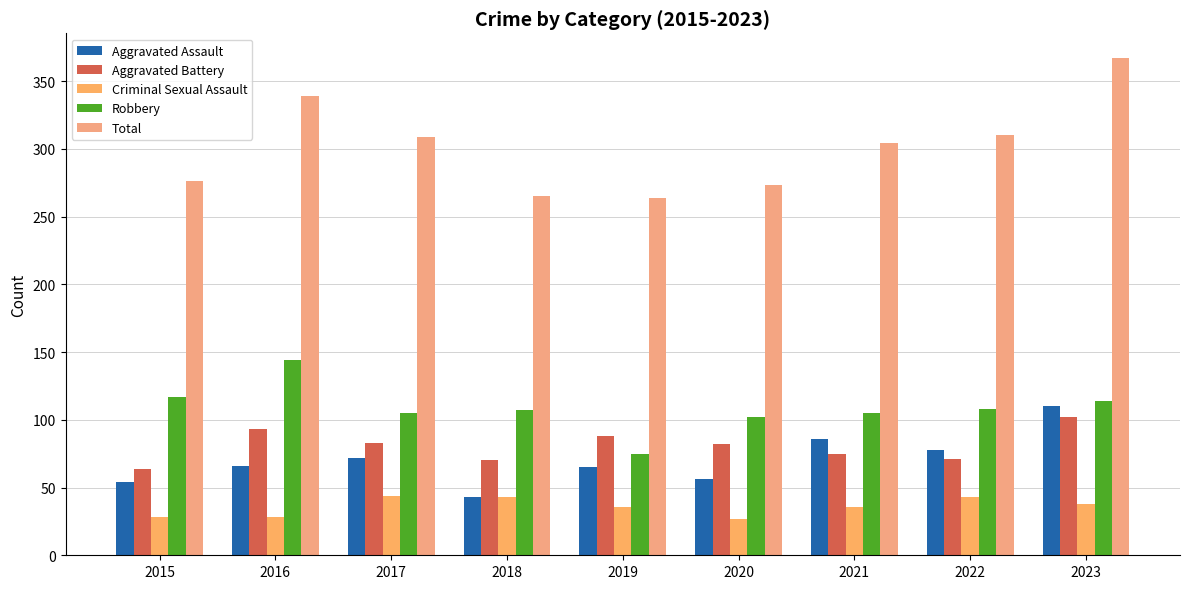

How many data points does each series have?

9